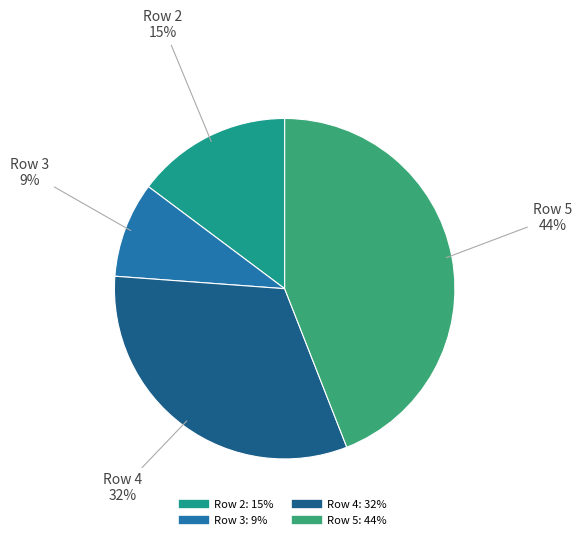

Approximately how many times larger is the value at Row 4 compared to Row 5?

0.7